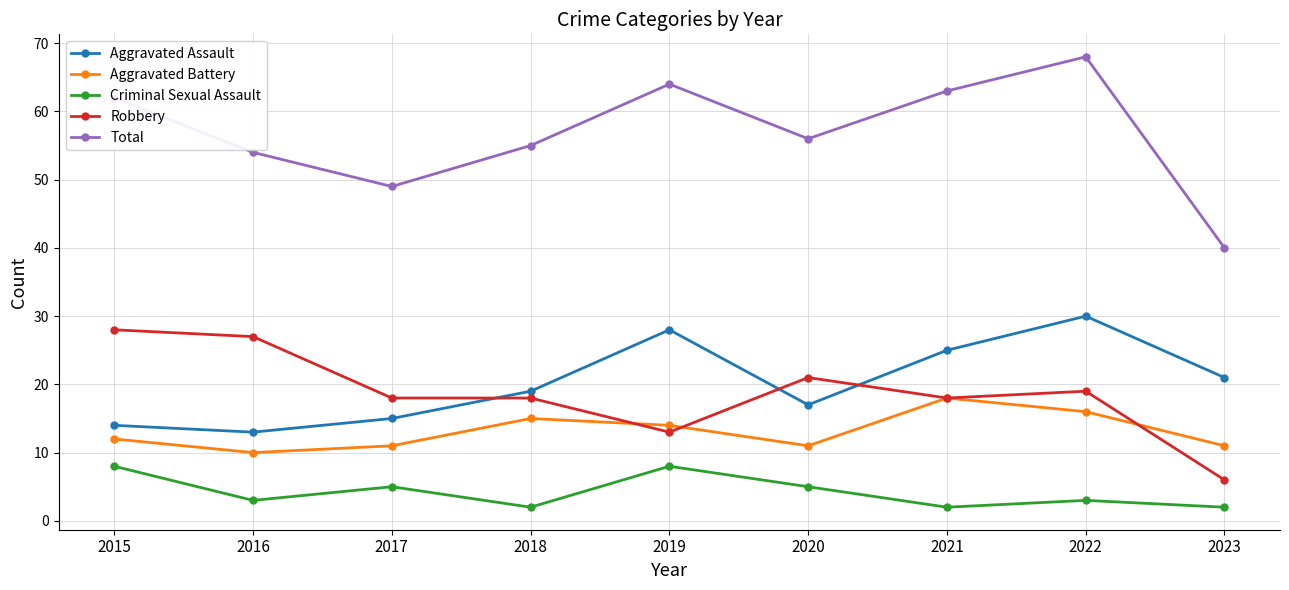

What is the maximum value for Aggravated Assault?

30